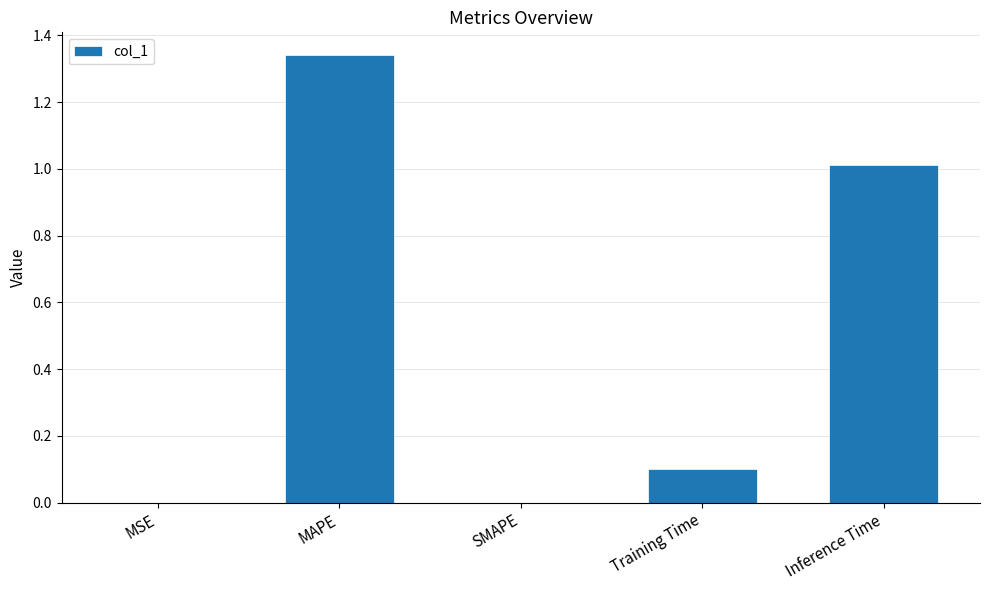

What value does the data have at Training Time?

0.1